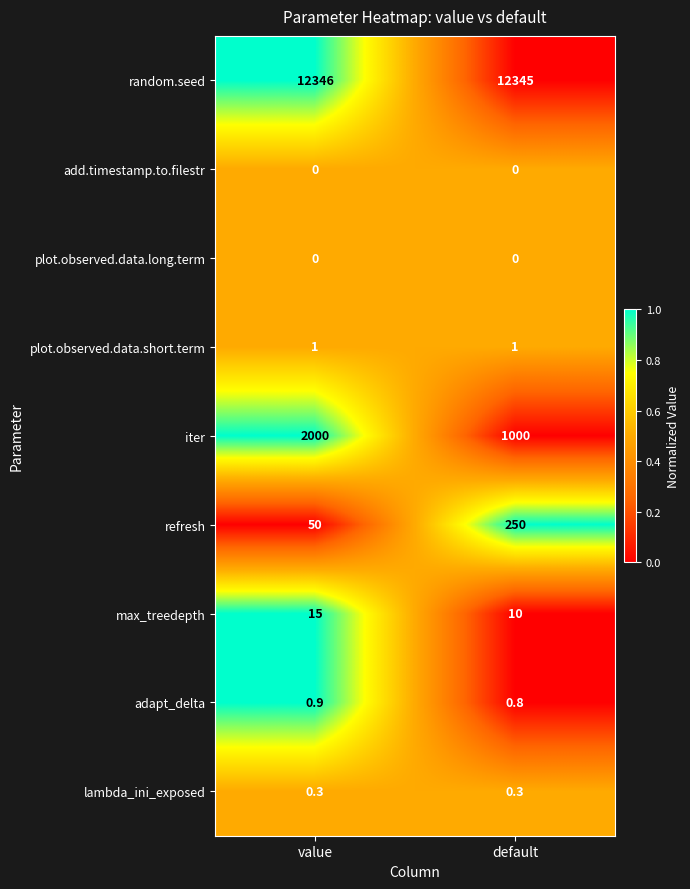

Reading left to right, extract all data points from this chart.

row_0: 1.0	0.0
row_1: 0.5	0.5
row_2: 0.5	0.5
row_3: 0.5	0.5
row_4: 1.0	0.0
row_5: 0.0	1.0
row_6: 1.0	0.0
row_7: 1.0	0.0
row_8: 0.5	0.5